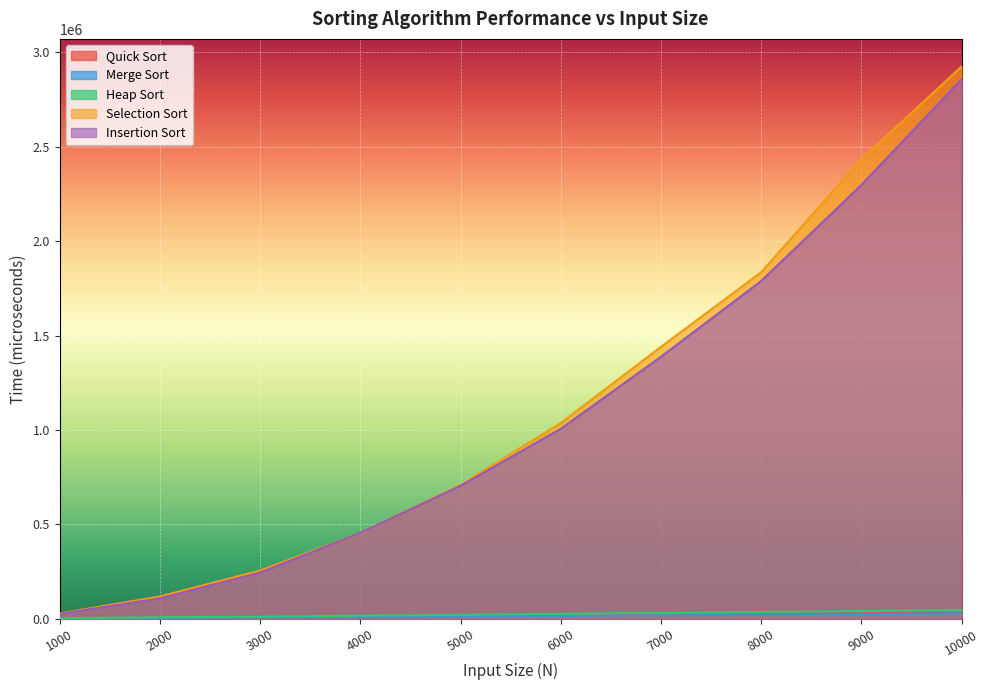

Rank the series by their maximum value, from lowest to highest.

Merge Sort, Quick Sort, Heap Sort, Insertion Sort, Selection Sort